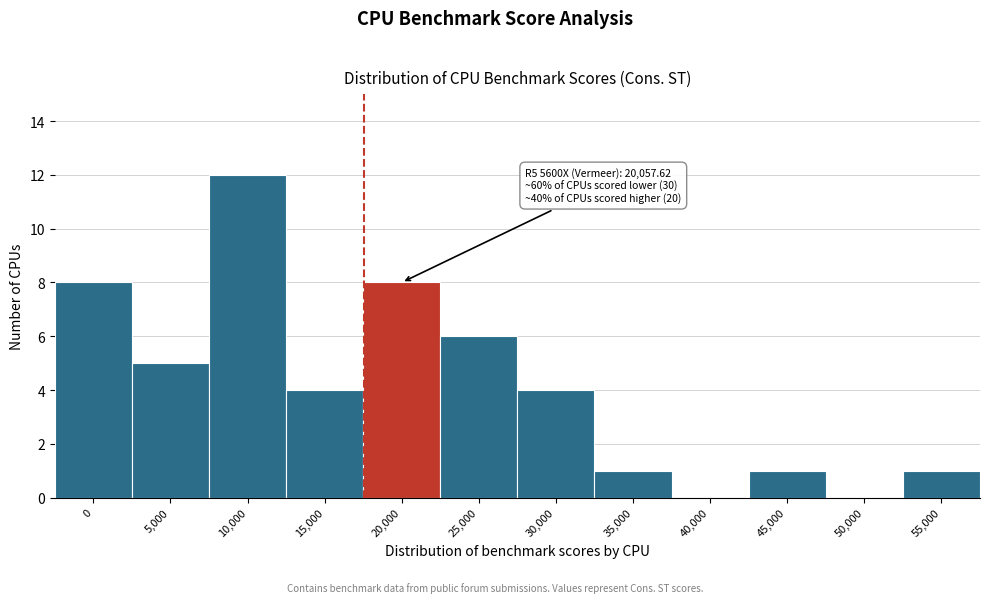

Reading left to right, what are all the values shown in this chart?

0=8	5,000=5	10,000=12	15,000=4	20,000=8	25,000=6	30,000=4	35,000=1	40,000=0	45,000=1	50,000=0	55,000=1